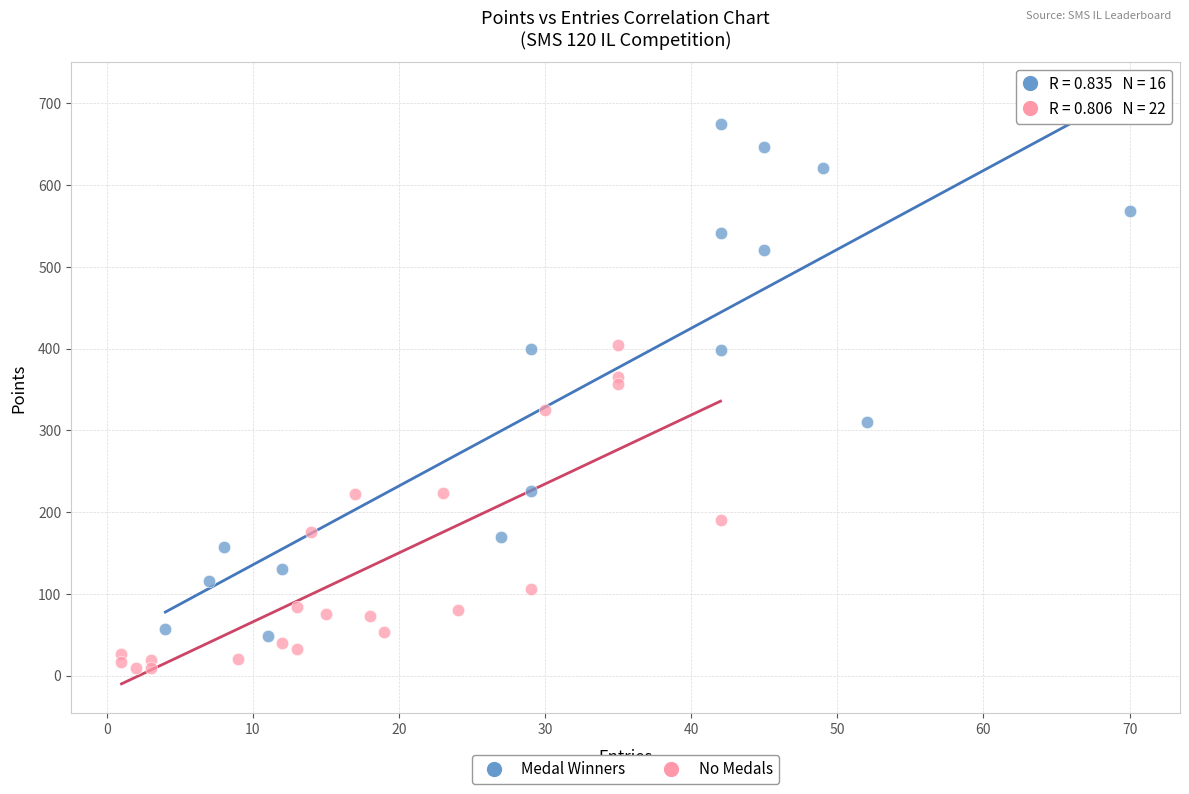

Which series contains the highest Y value?

Medal Winners